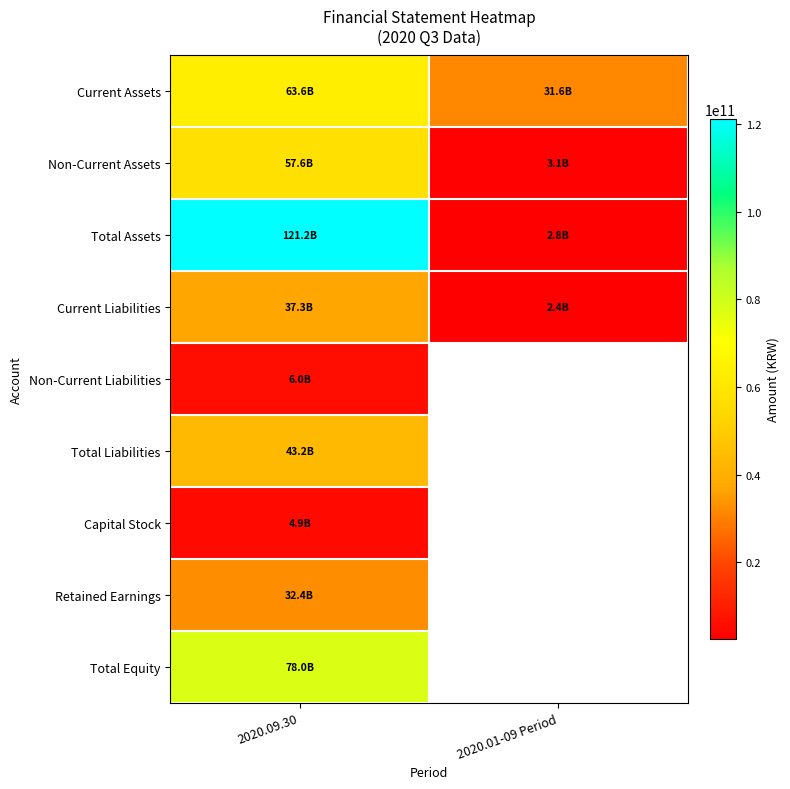

Is the value of Total Equity at 2020.01-09 Period greater than the value of Total Liabilities at 2020.09.30?

No